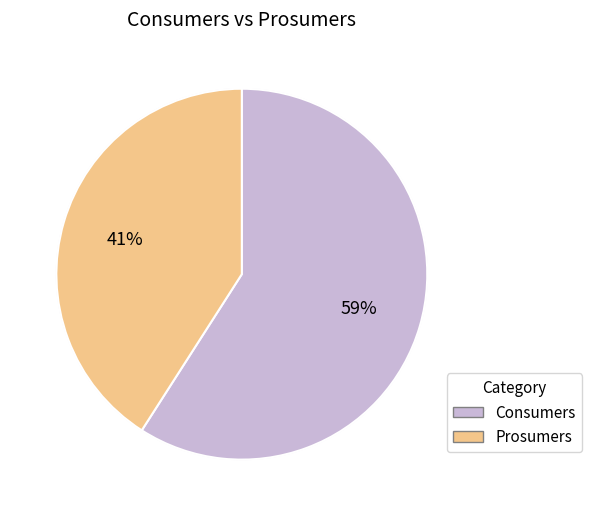

To the nearest percent, what is the difference between the largest and smallest slice percentages?

18%